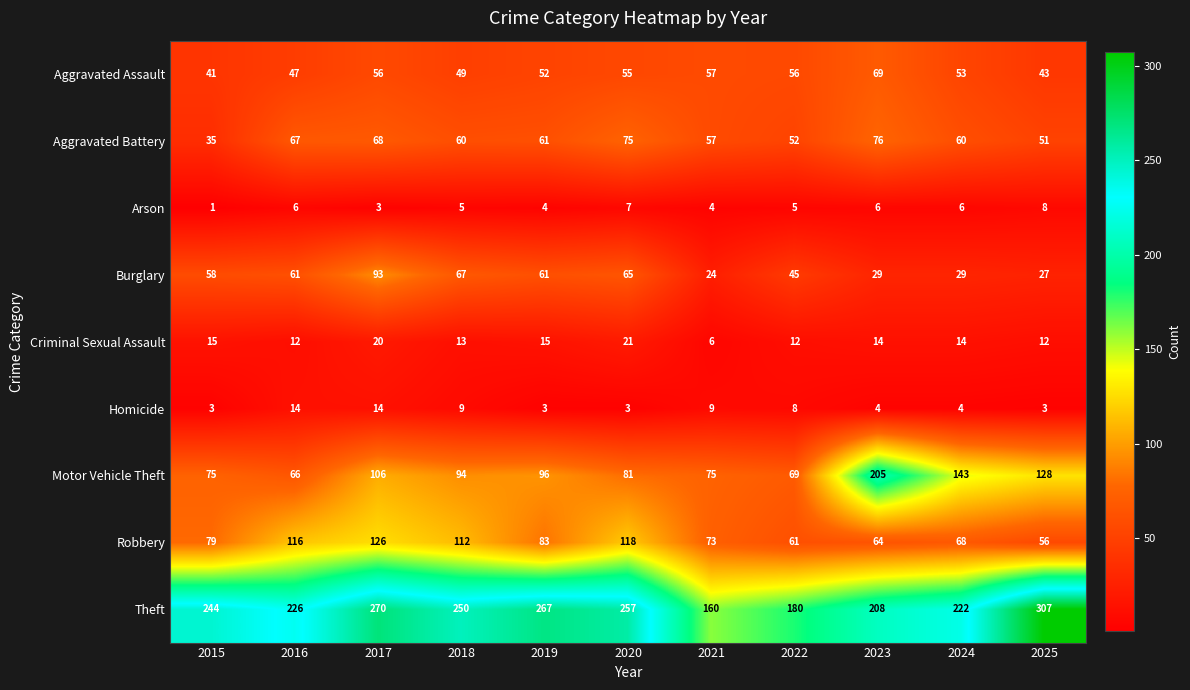

What is the average value of the Robbery series?

87